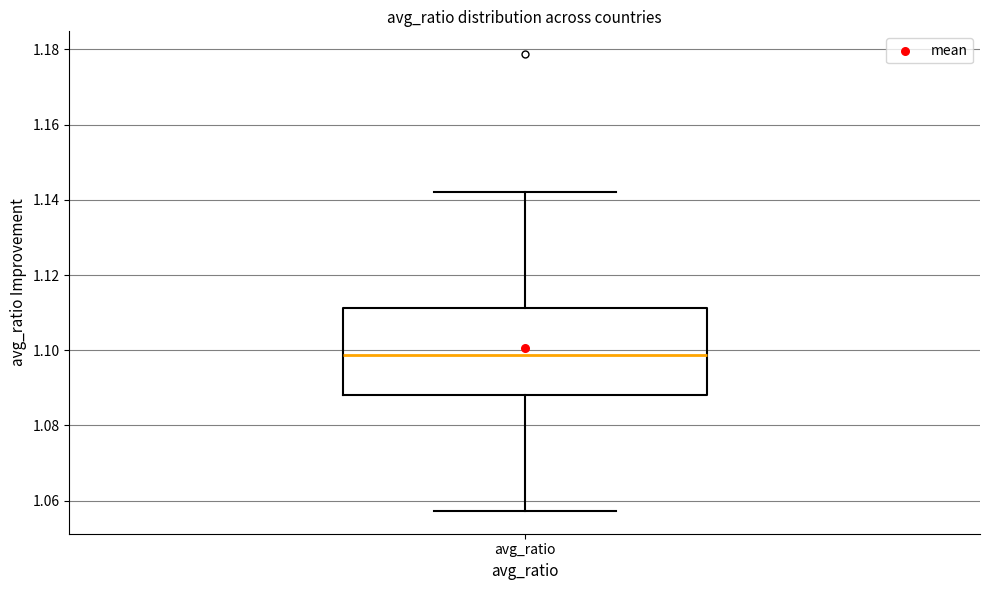

Transcribe this box plot: give where the median line is, the range the box spans, and where the two whiskers end, as read against the y-axis. The values are not printed on the chart, so give them approximately, as read against the axis.

median 1.098, box 1.088 to 1.112, whiskers 1.058 to 1.142